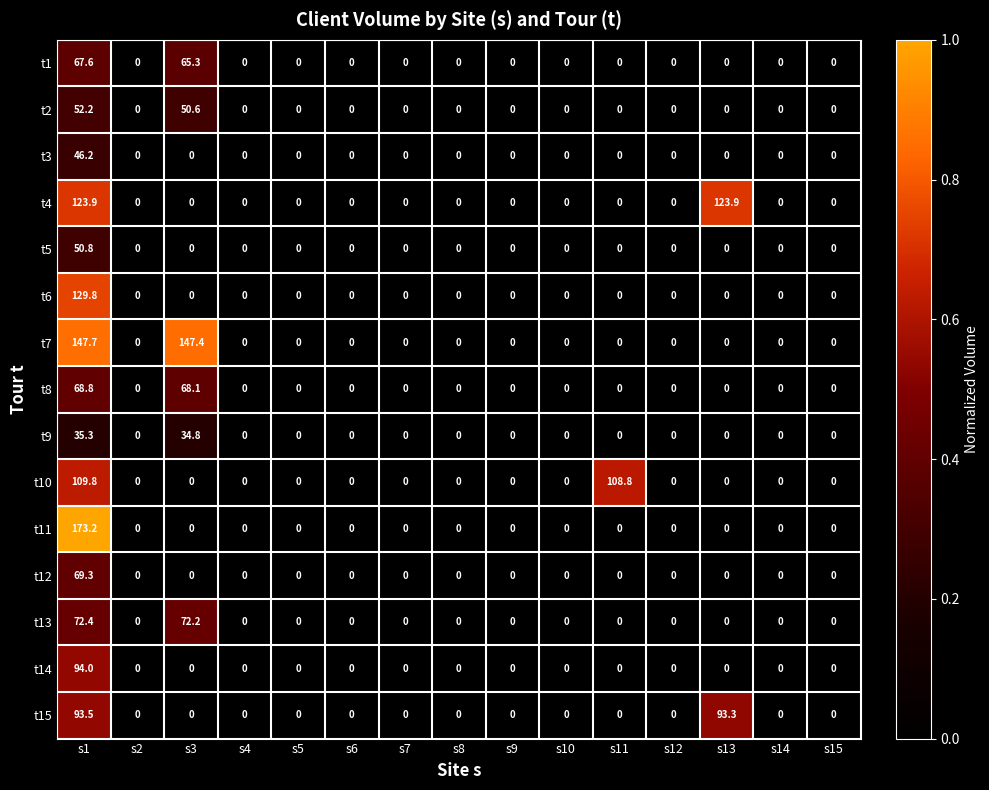

What is the difference between the maximum and minimum values in the t7 series?

147.7